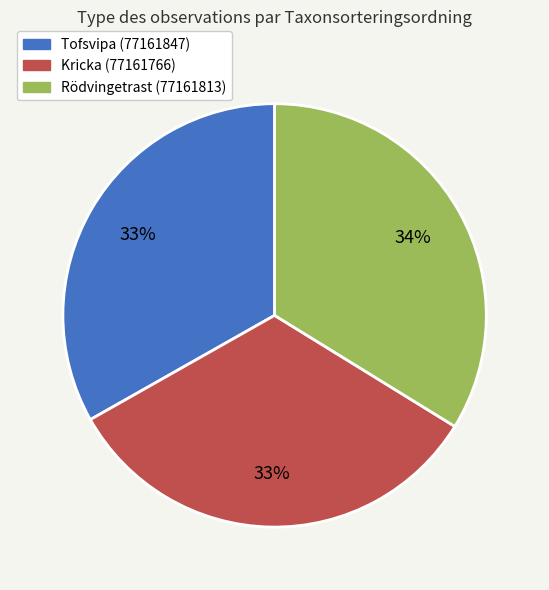

Is it true that Rödvingetrast (77161813) is 34% of the pie?

True